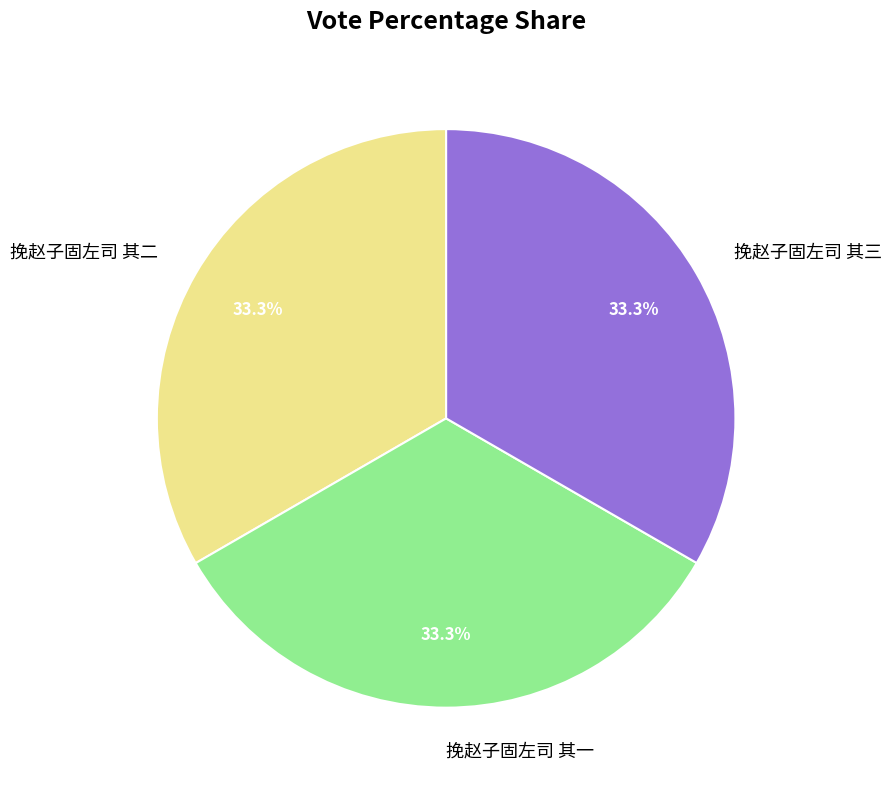

What percentage is NOT represented by 挽赵子固左司 其三?

66.7%